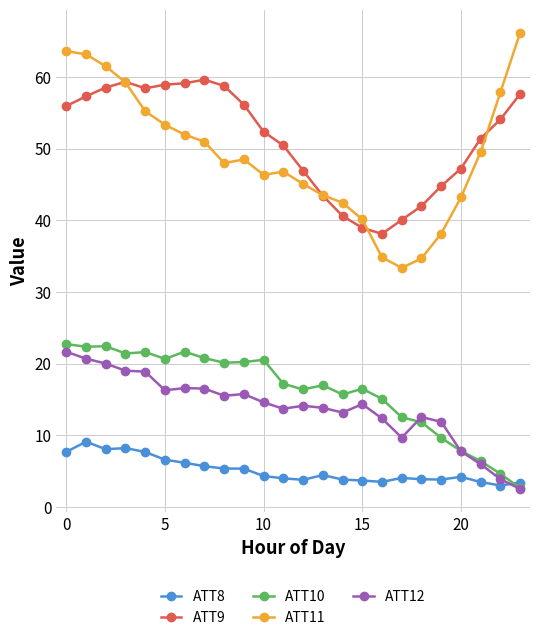

True or false: ATT9 and ATT8 cross at least once.

False